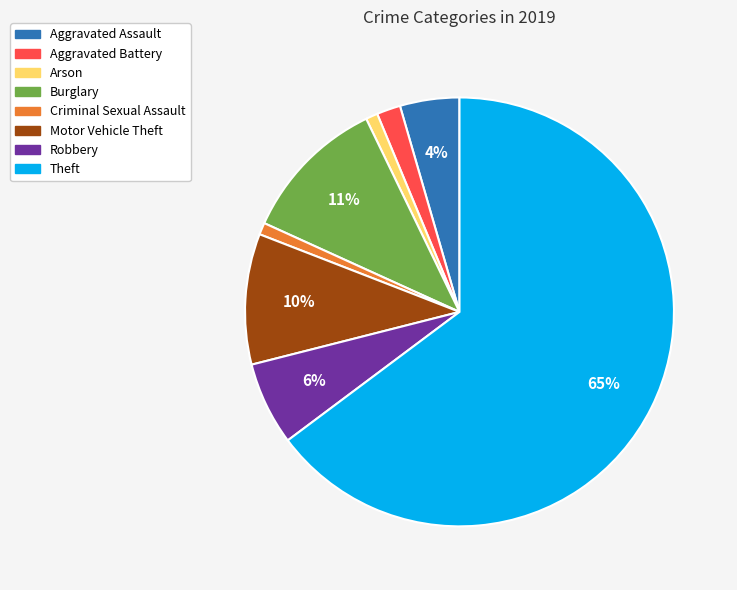

To the nearest percent, what is the difference between the Aggravated Battery and Theft slice percentages?

63%